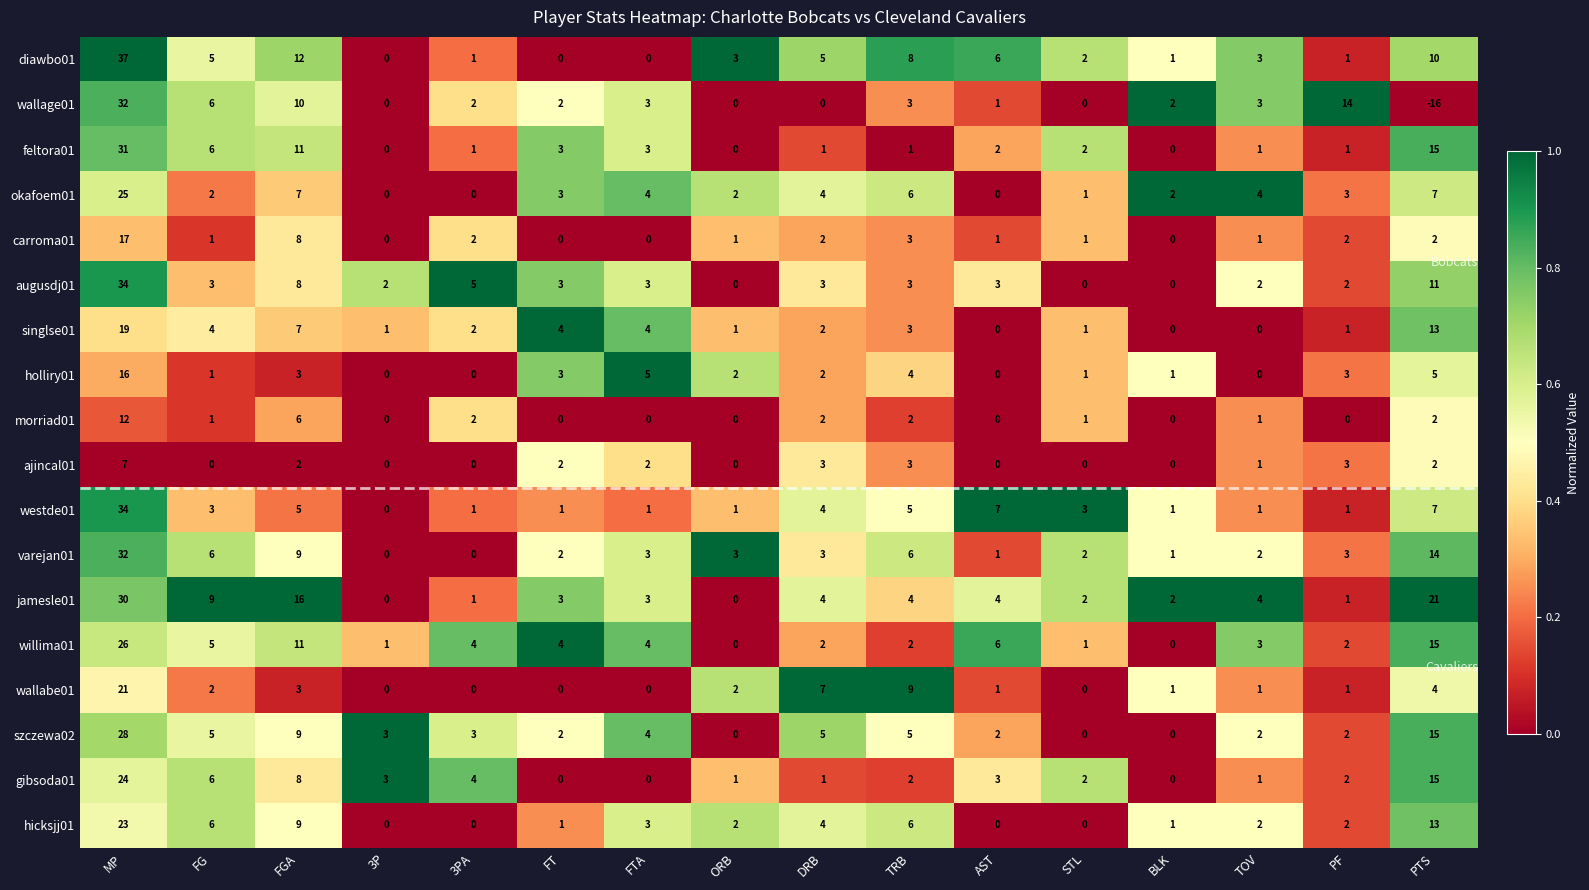

What is the highest value of the varejan01 series?

32